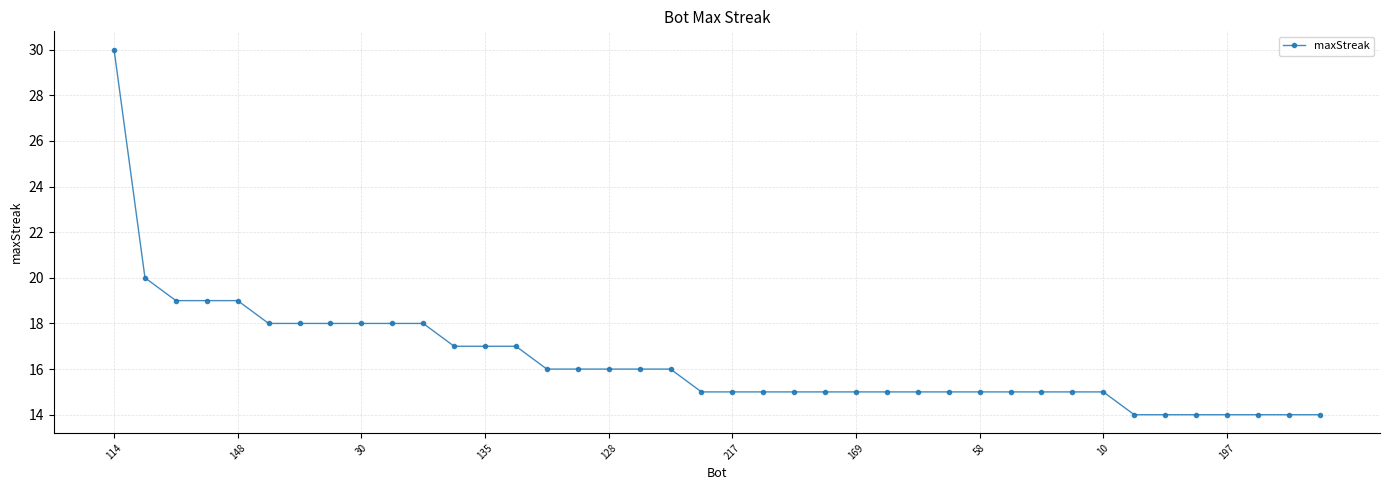

What is the smallest value displayed?

14